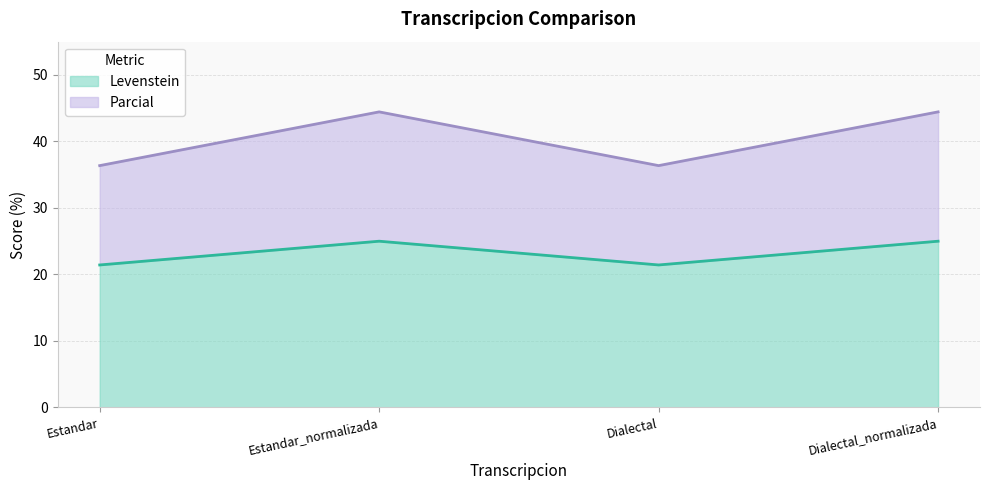

List the series in order of their peak value, highest first.

Parcial, Levenstein